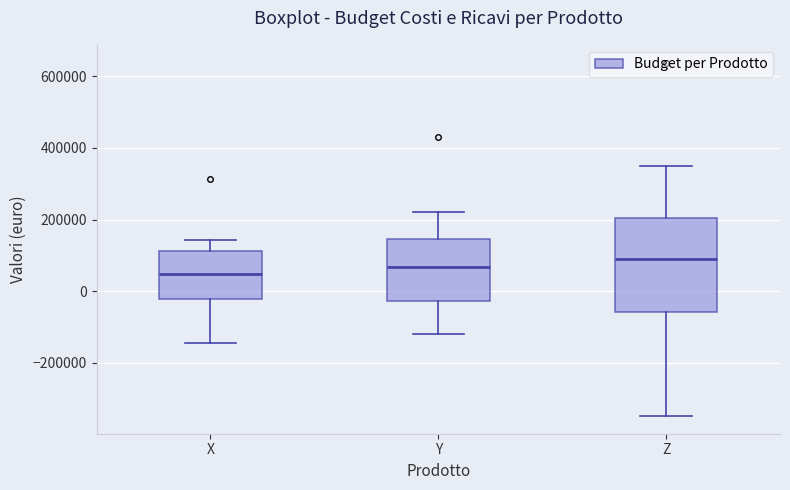

Which box is the tallest, from its lower edge to its upper edge?

Z